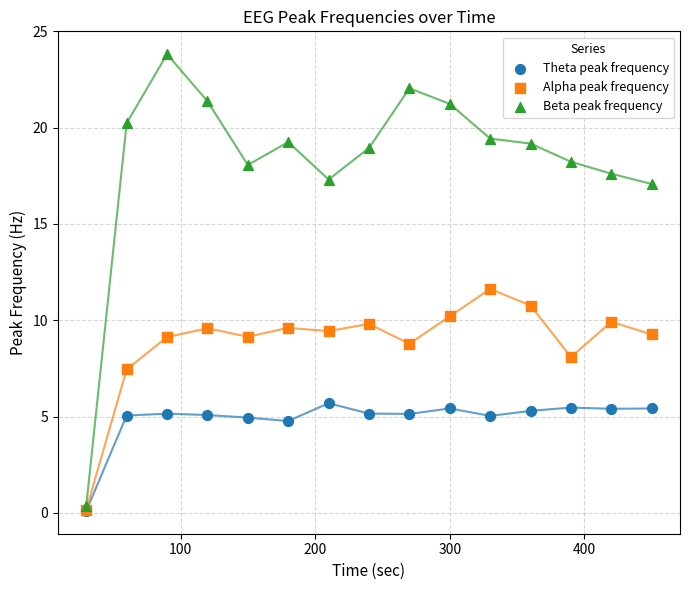

What are all the series names shown in the legend?

Theta peak frequency, Alpha peak frequency, Beta peak frequency